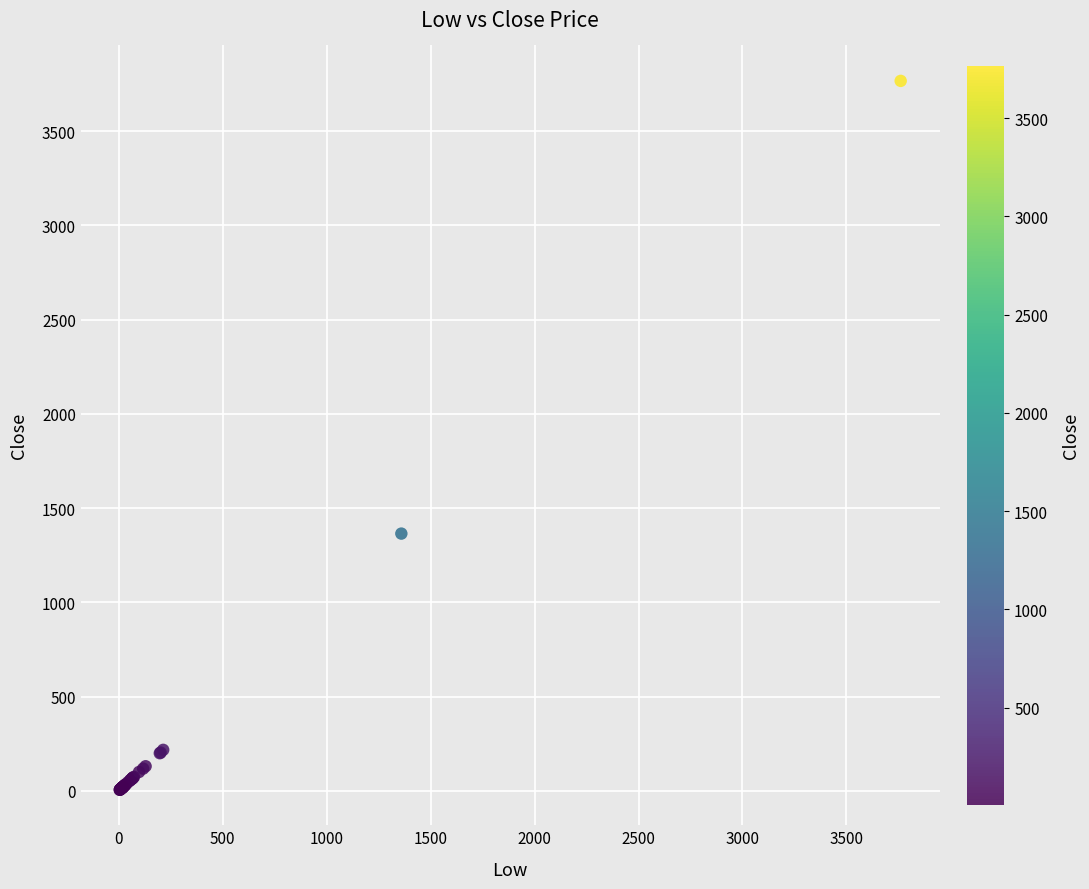

What Y value in the scatter plot is closest to 1885?

1364.7